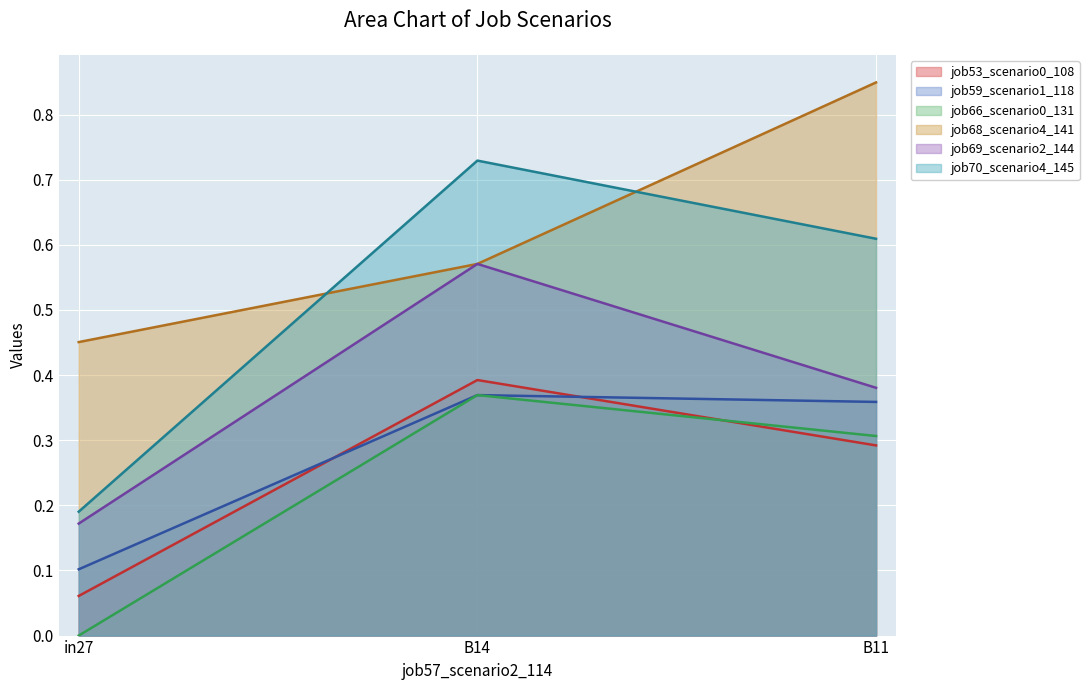

List the labels in order of job70_scenario4_145 value, smallest first.

in27, B11, B14